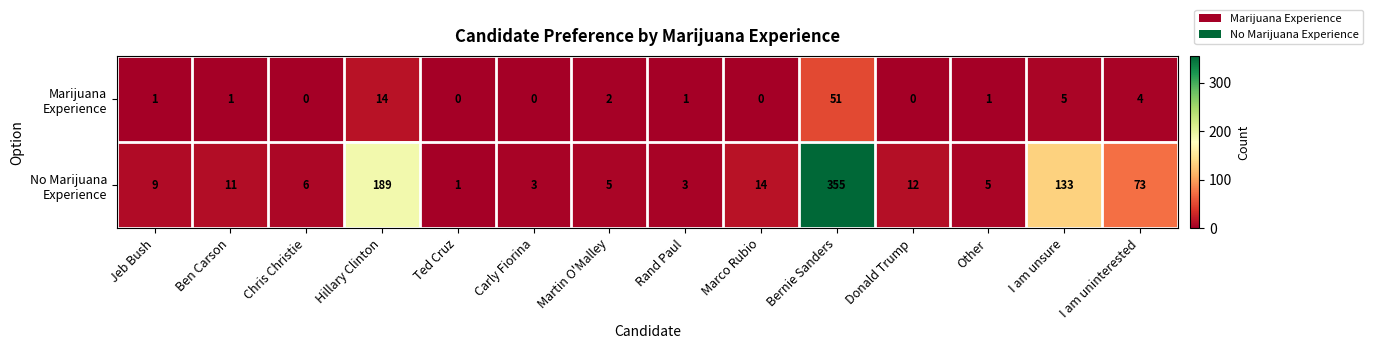

What is the difference between the highest and lowest values at Martin O'Malley?

3